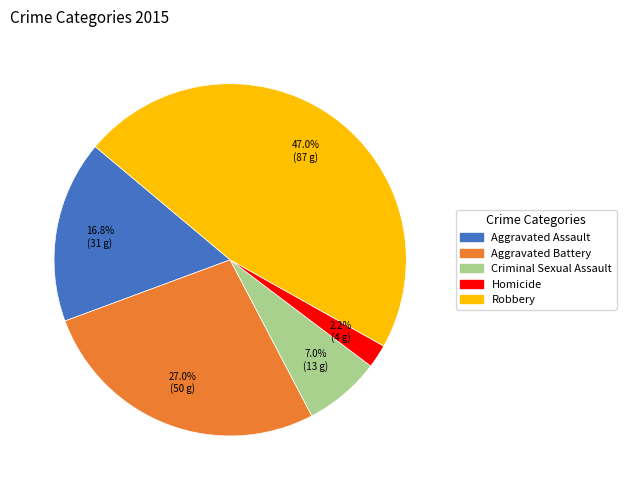

Is Aggravated Assault the majority of the pie?

No